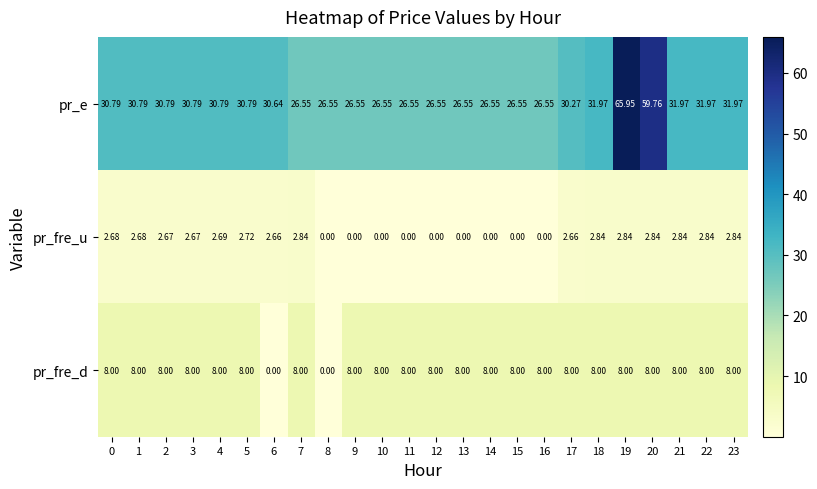

How many categories are shown in the chart?

24